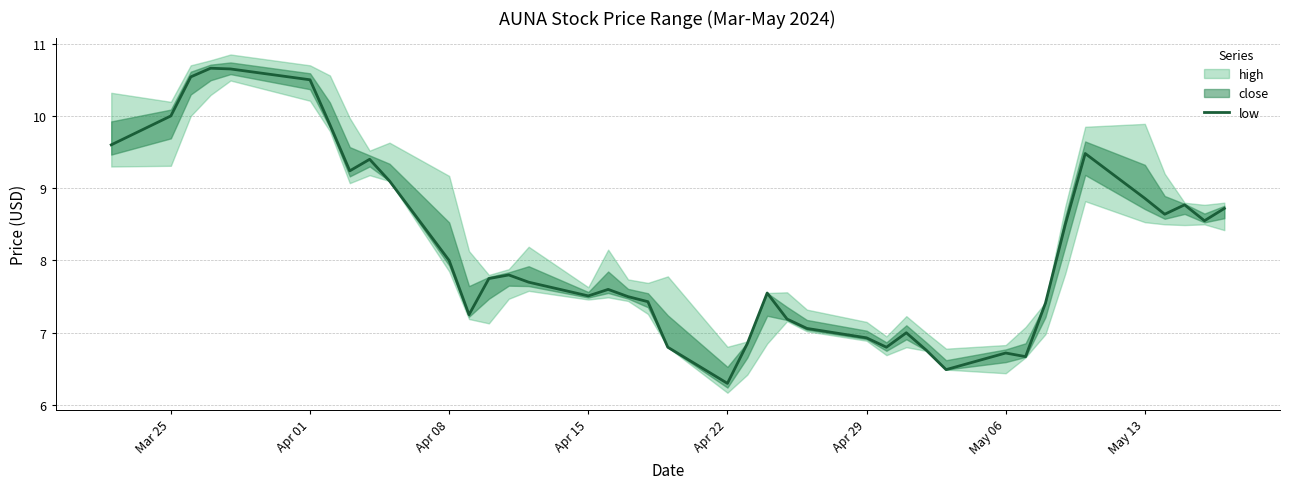

What is the value of the 34th point from the left?

8.5